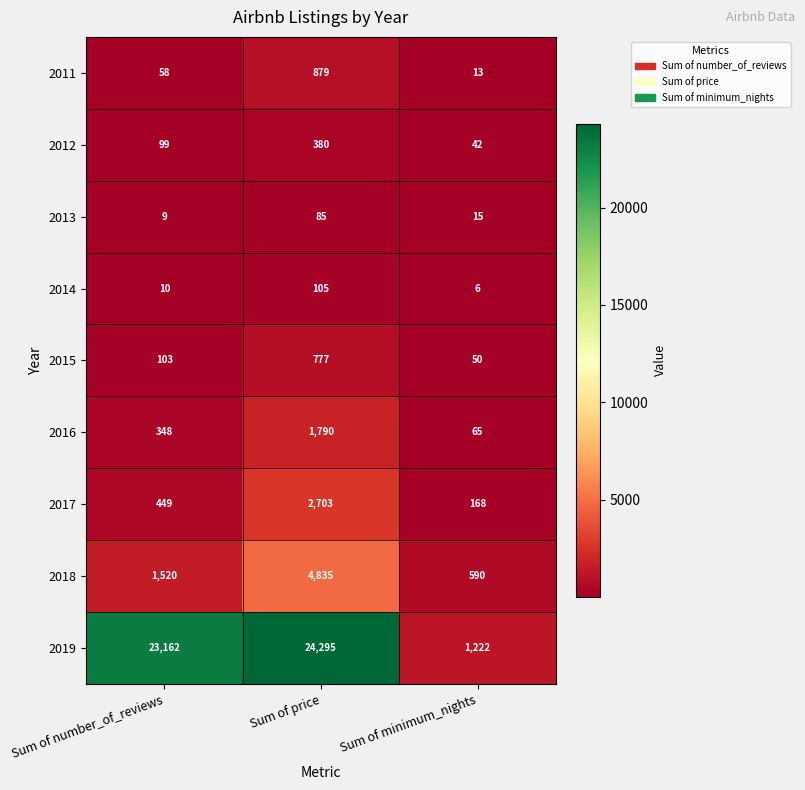

Reading right to left, transcribe all the data shown in this chart.

2011: 13	879	58
2012: 42	380	99
2013: 15	85	9
2014: 6	105	10
2015: 50	777	103
2016: 65	1790	348
2017: 168	2703	449
2018: 590	4835	1520
2019: 1222	24295	23162